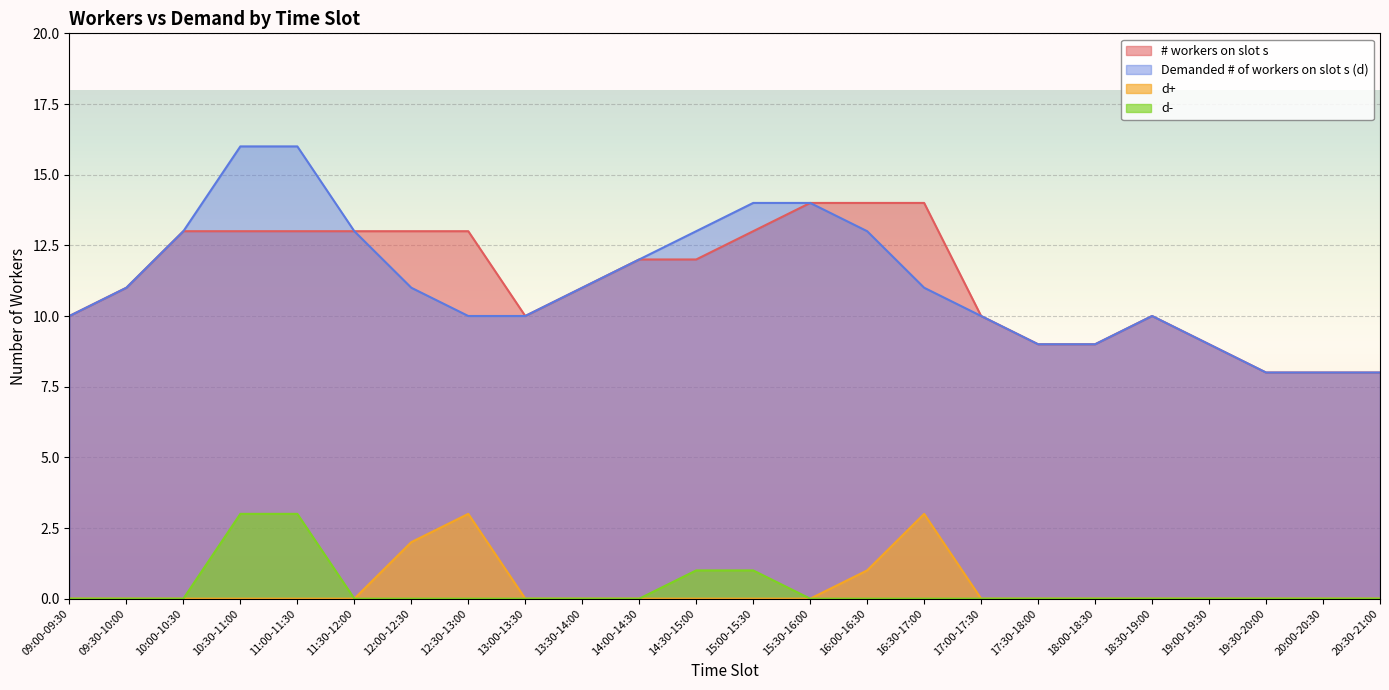

True or false: # workers on slot s and Demanded # of workers on slot s (d) intersect in this chart.

False